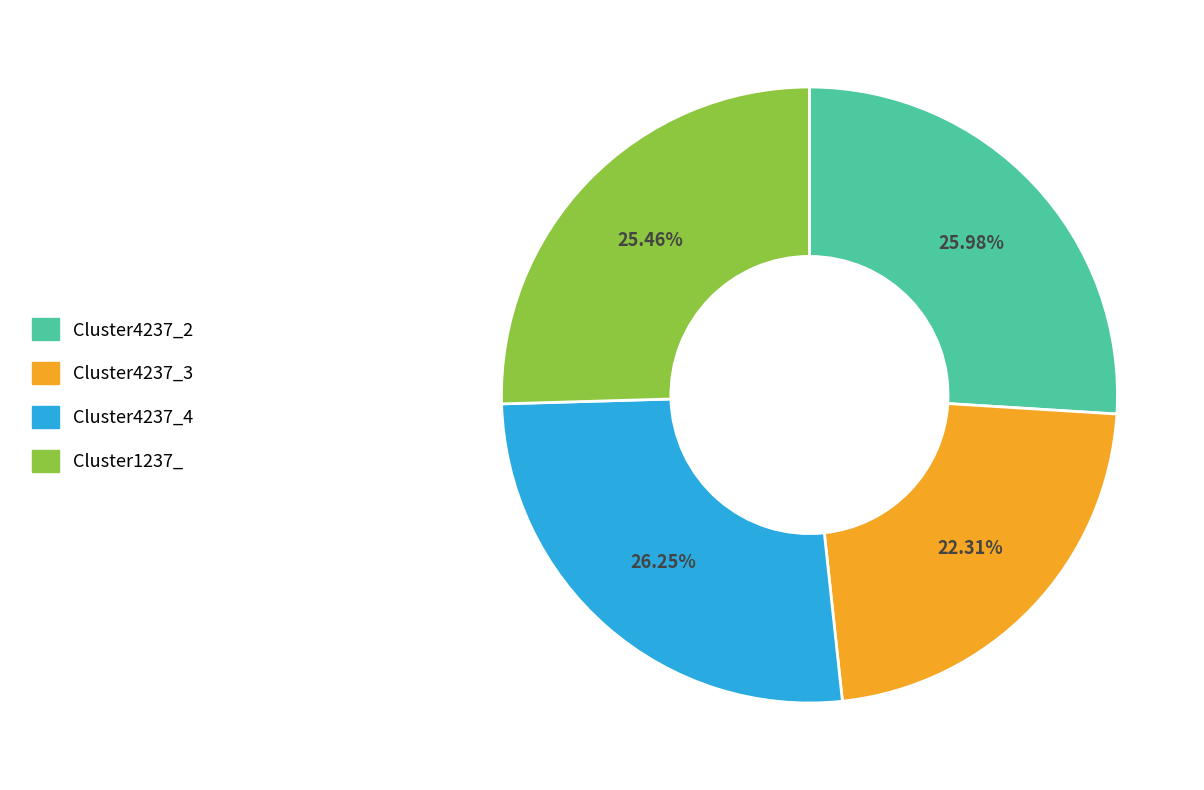

Is there any slice that represents more than half of the pie?

No